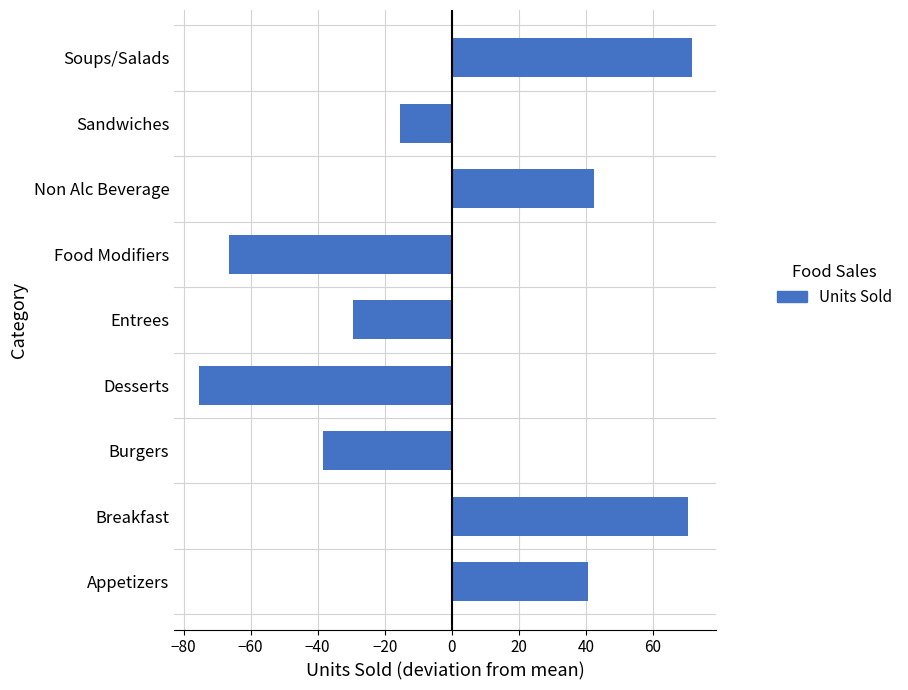

True or false: the data shows -38.4 at Burgers.

True